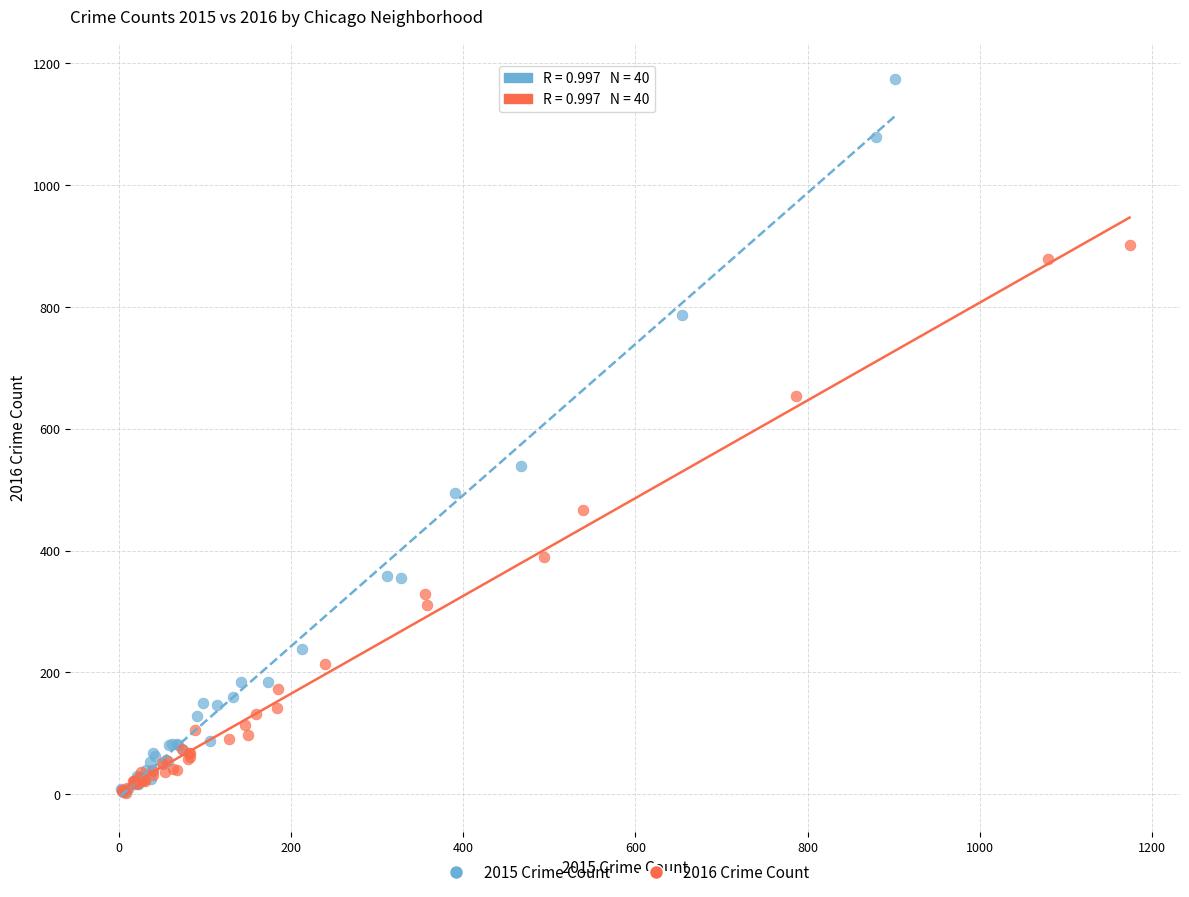

Which series has the largest Y range (max minus min)?

2015 Crime Count